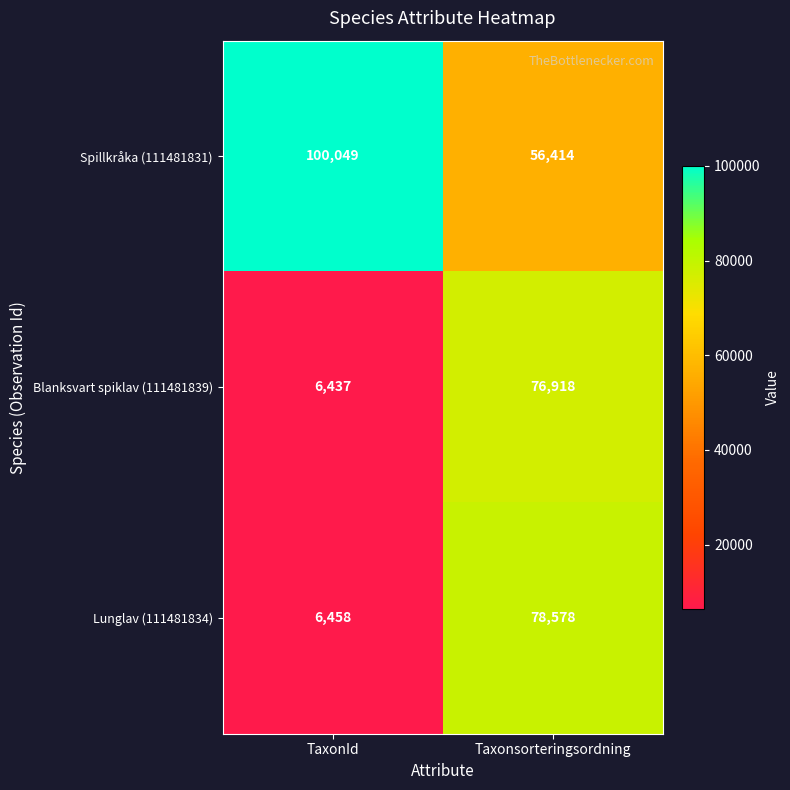

Reading left to right, what are all the values shown in this chart?

Spillkråka (111481831): 100049	56414
Blanksvart spiklav (111481839): 6437	76918
Lunglav (111481834): 6458	78578